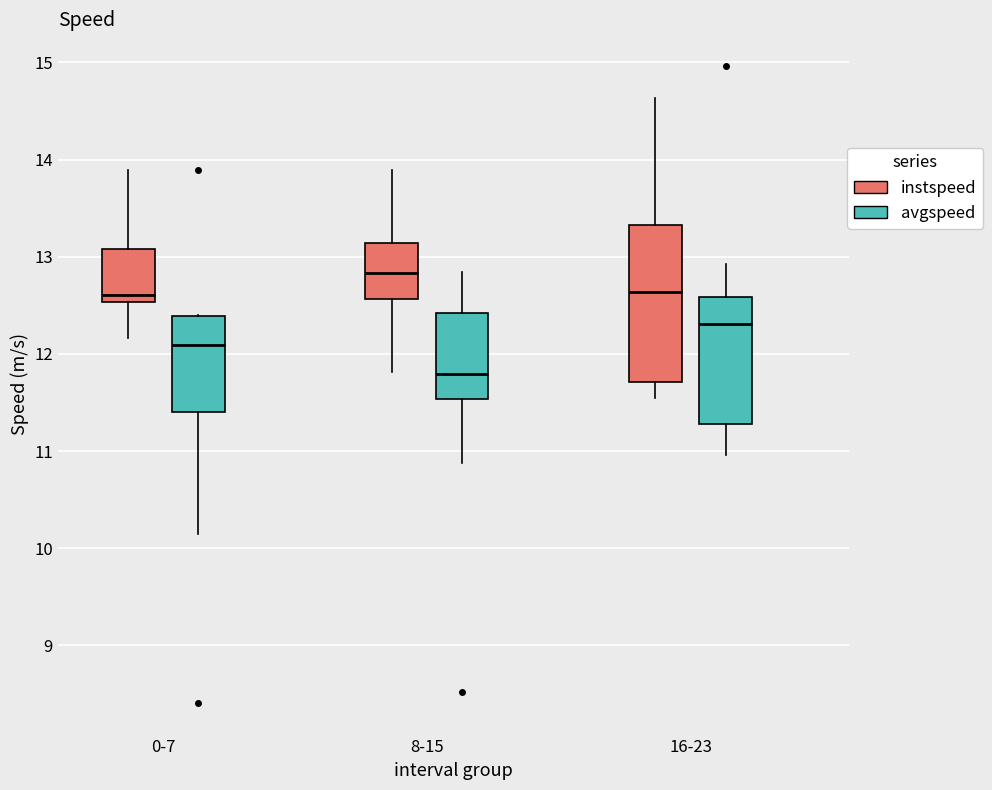

Which box's median line is the lowest?

8-15 (avgspeed)